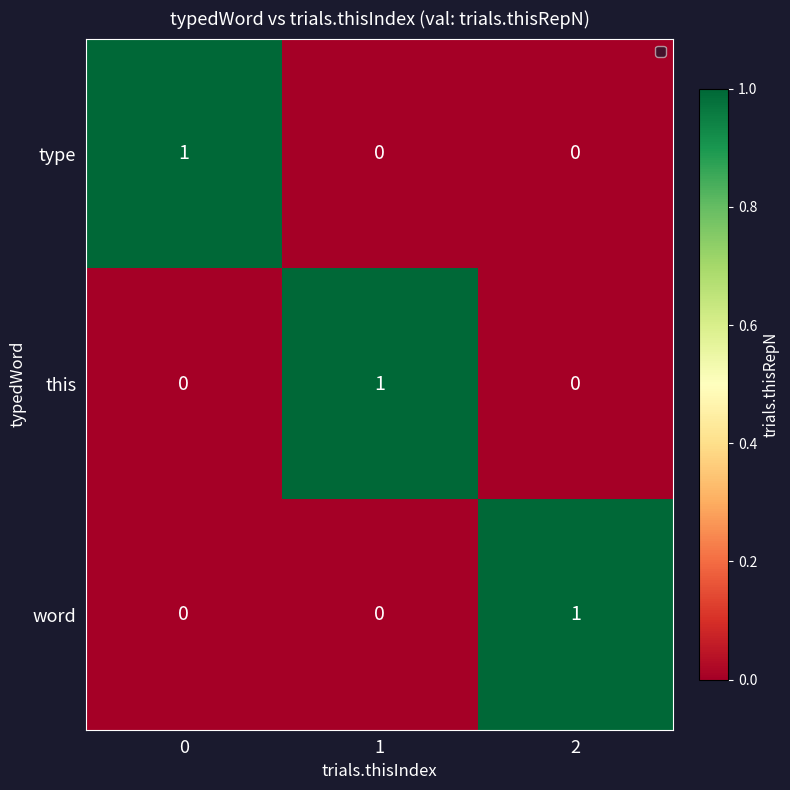

True or false: this has a value of 1 at 1.

True